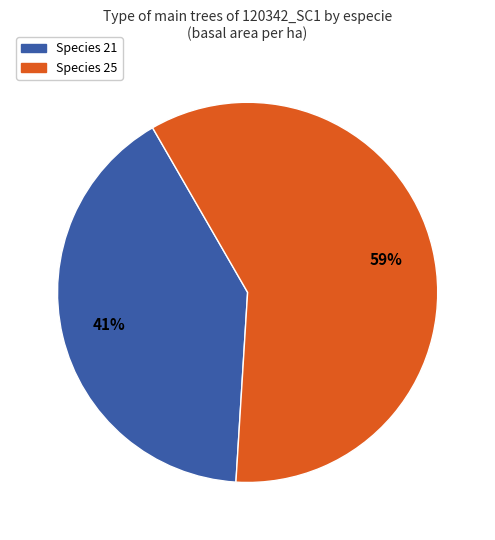

To the nearest percent, what percentage of the pie is Species 25?

59%